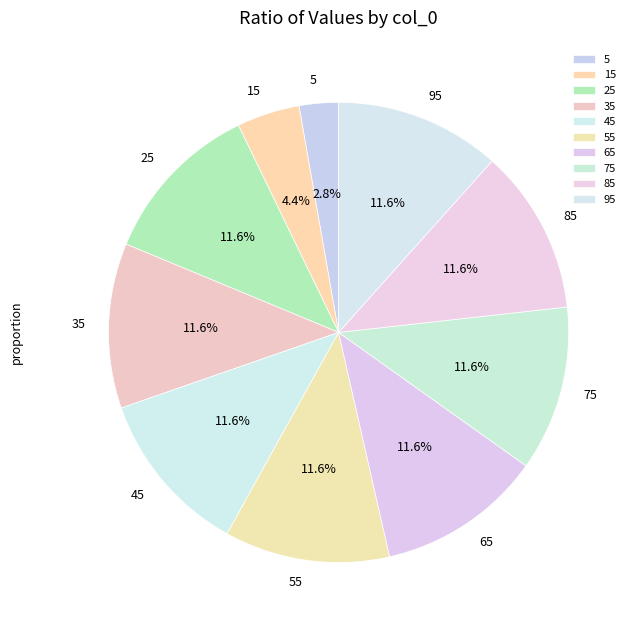

Does 75 represent more than half of the total?

No